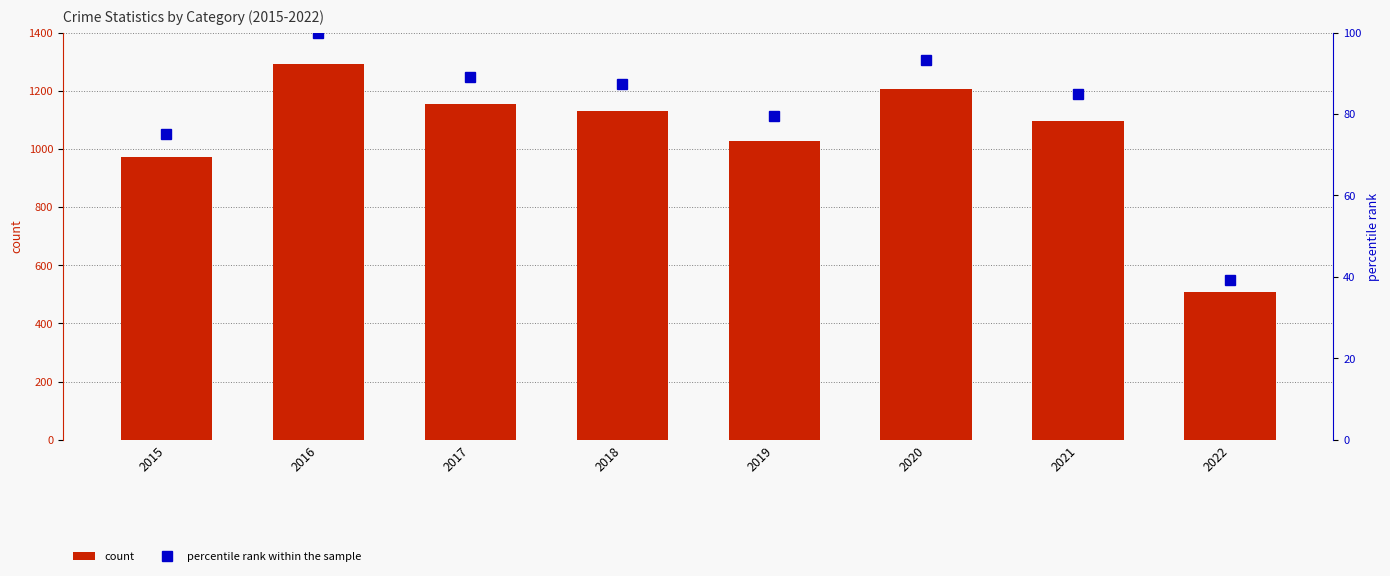

At 2016, list the series in order from largest to smallest.

count, percentile rank within the sample